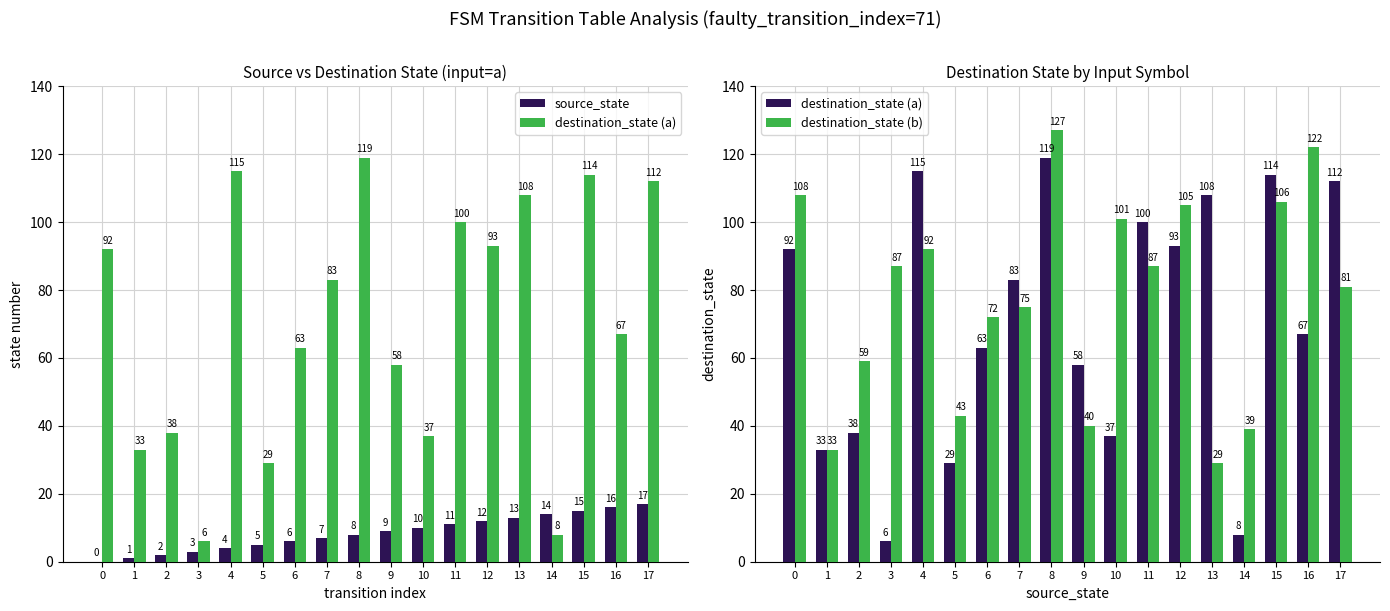

At which category is the sum across all series the highest?

8